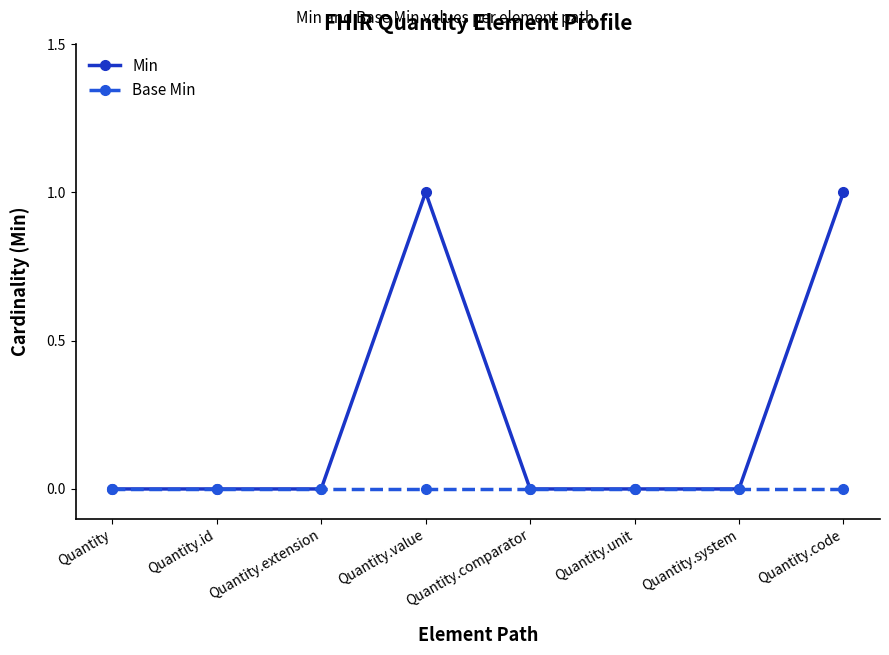

What is the total value across all series at Quantity.value?

1